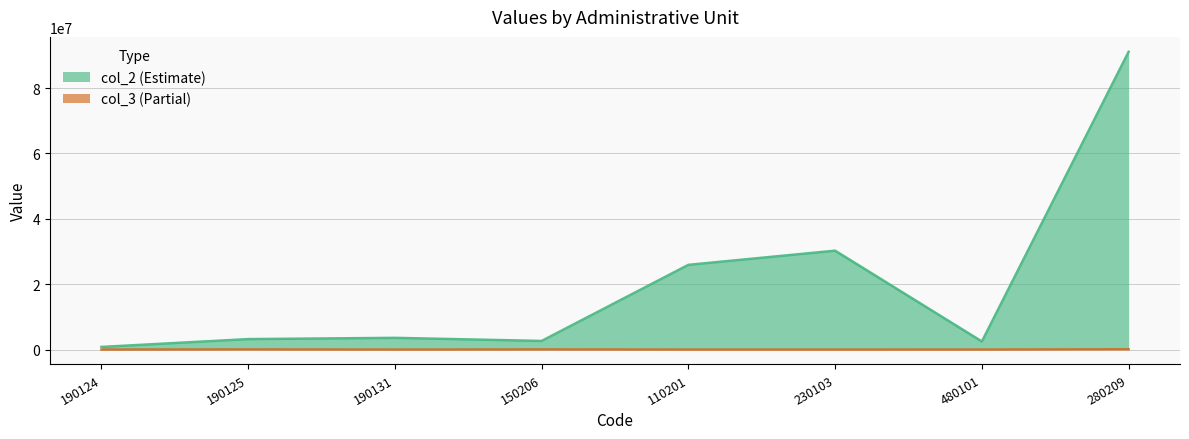

Which series changed the most between 190125 and 110201?

col_2